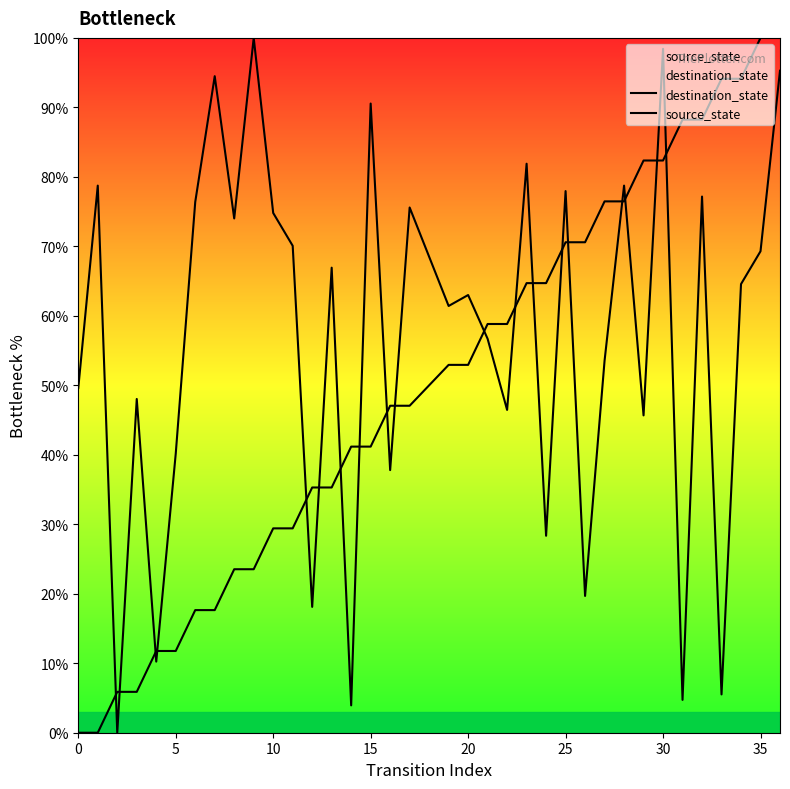

The value of source_state at 25 is 20.4. True or false?

False